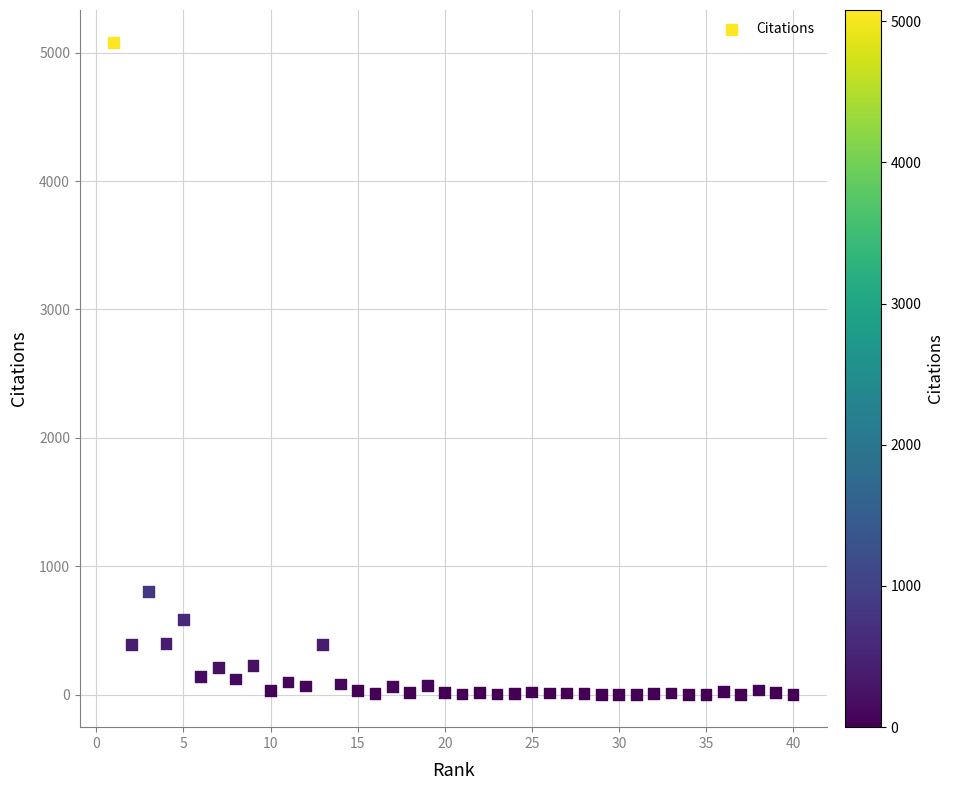

What Y value in the scatter plot is closest to 2539?

800